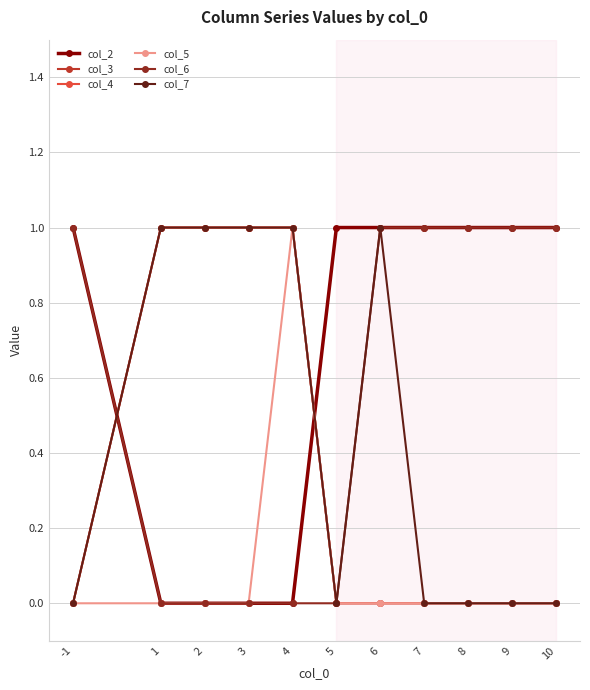

Which series has the largest total across all categories?

col_2